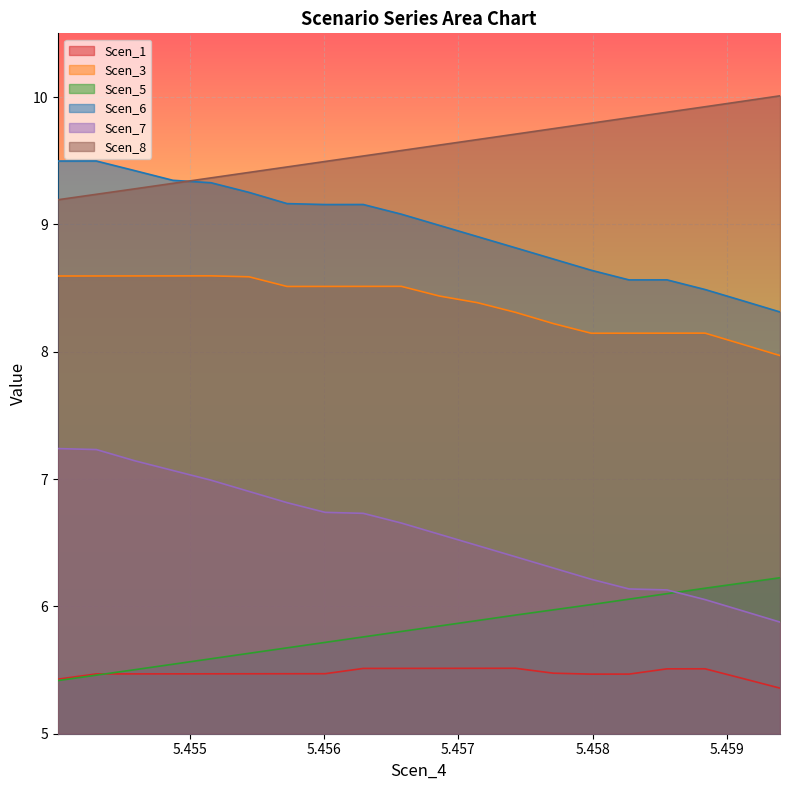

What is the average value of the Scen_8 series?

9.6